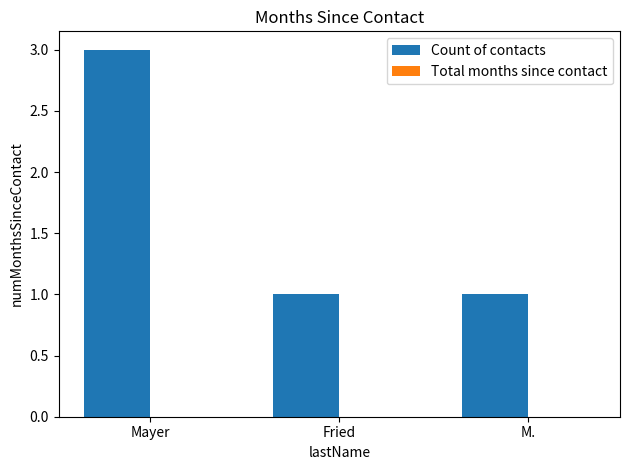

What is the label of the 2nd bar from the right?

Fried